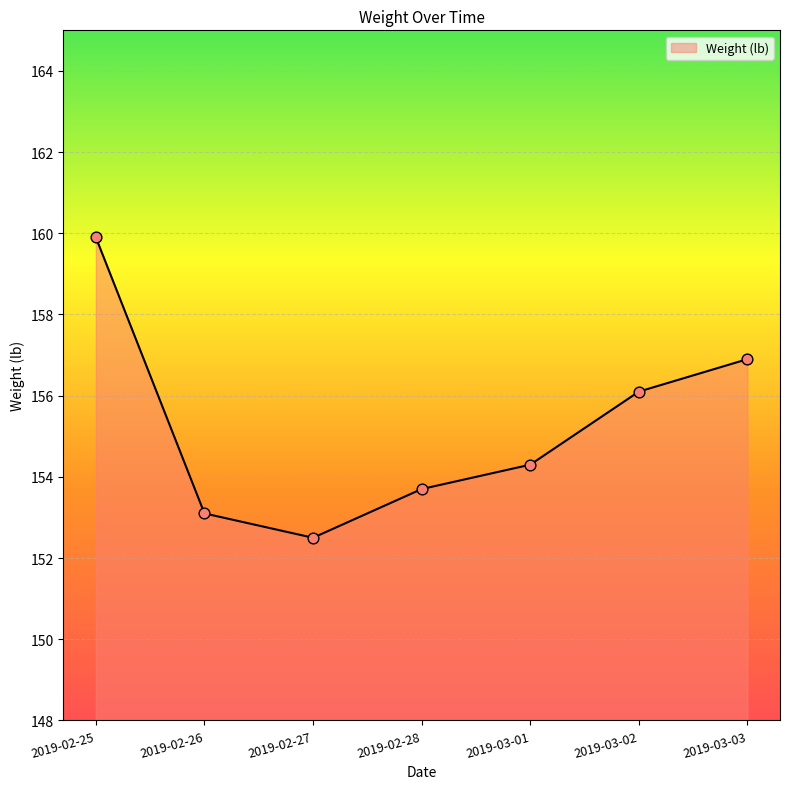

What is the change in value from 2019-02-27 to 2019-03-01?

+1.8